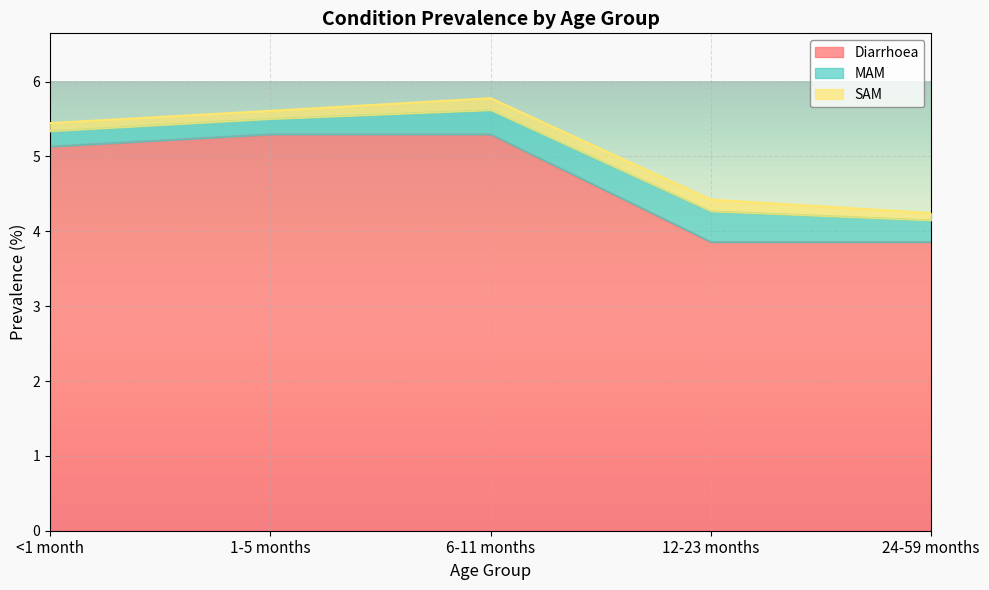

True or false: SAM and MAM cross at least once.

False